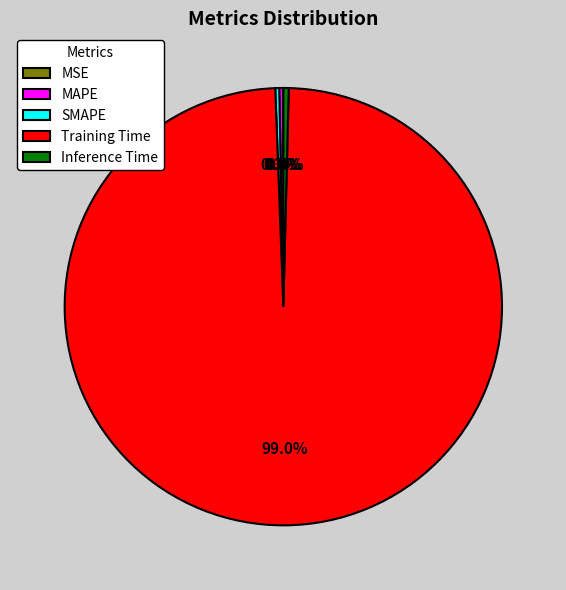

Does MAPE account for over 50% of the chart?

No